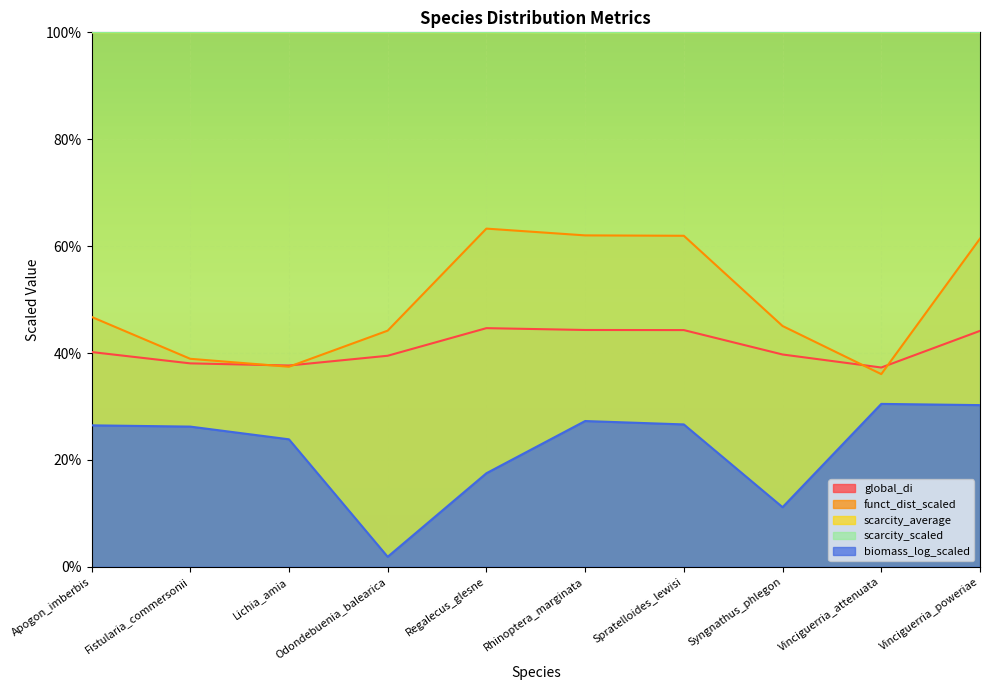

How many data points does each series have?

10